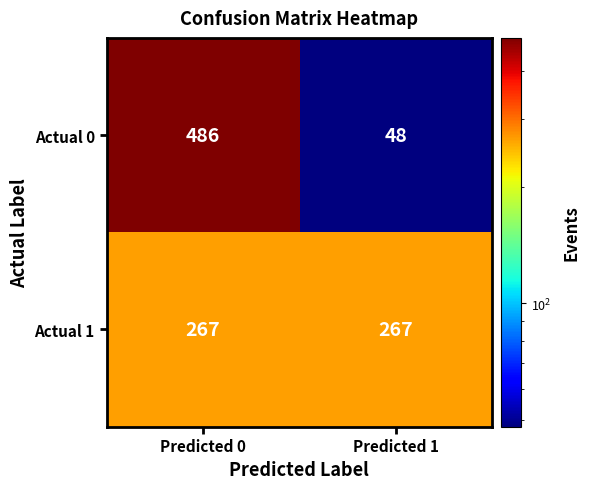

What is the sum of the Actual 1 values at Predicted 1 and Predicted 0?

534